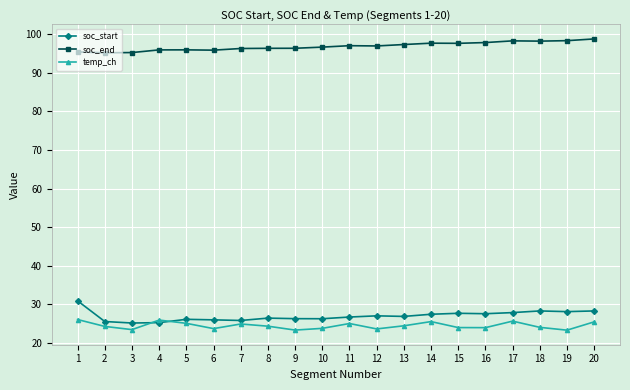

What are all the series names shown in the legend?

soc_start, soc_end, temp_ch